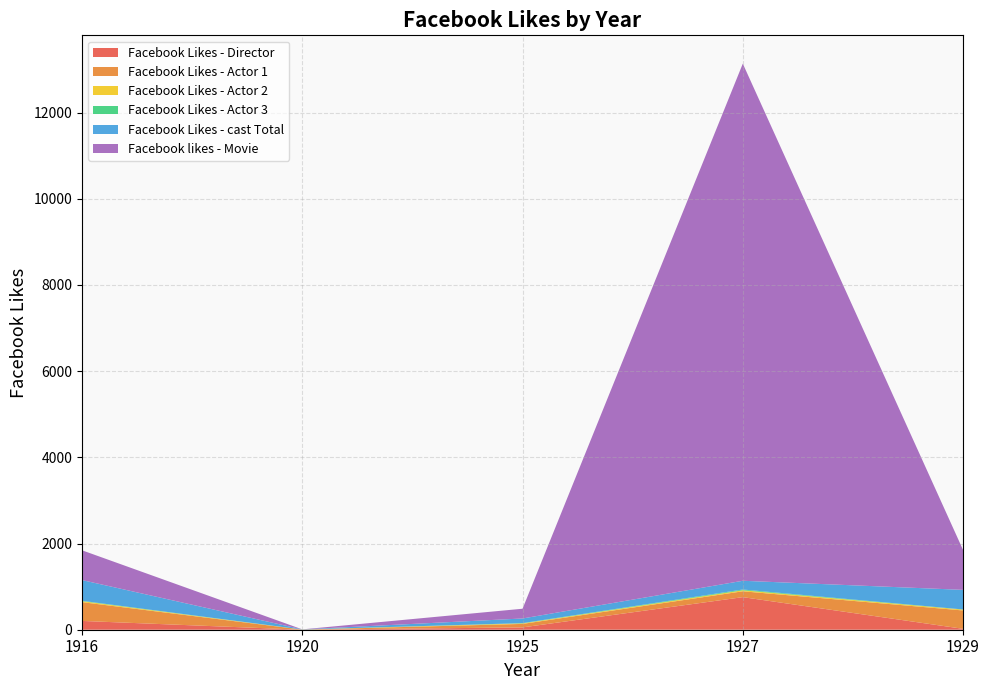

Reading left to right, transcribe all the data shown in this chart.

Facebook Likes - Director: 204	0	54	756	21
Facebook Likes - Actor 1: 436	2	81	136	426
Facebook Likes - Actor 2: 22	2	12	23	20
Facebook Likes - Actor 3: 9	0	6	18	3
Facebook Likes - cast Total: 481	4	108	203	455
Facebook likes - Movie: 691	0	226	12000	926